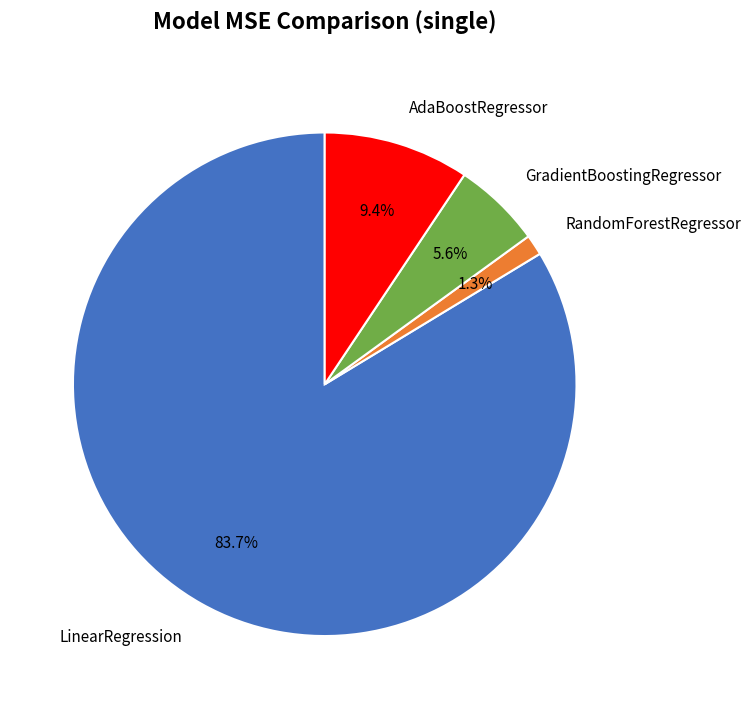

Count the number of slices in the pie.

4